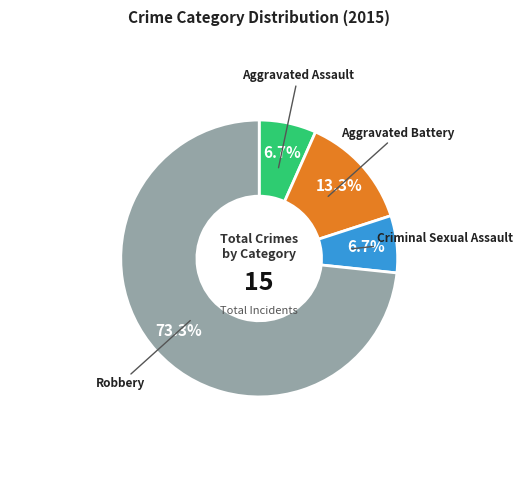

Which slice is the largest?

Robbery